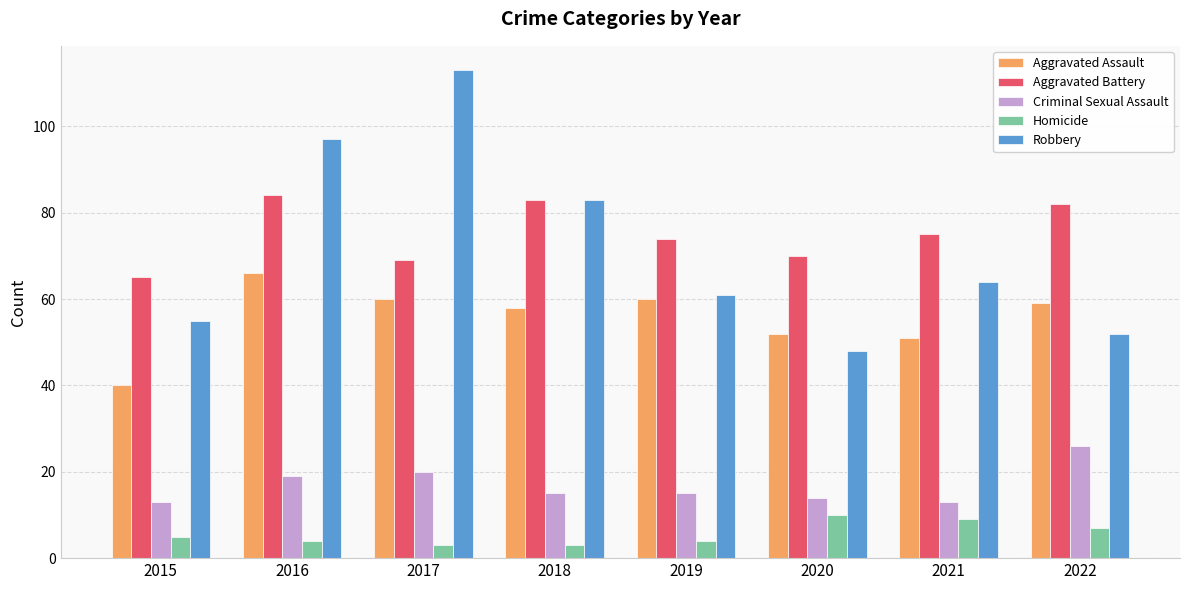

At which label is Criminal Sexual Assault closest to 19?

2016